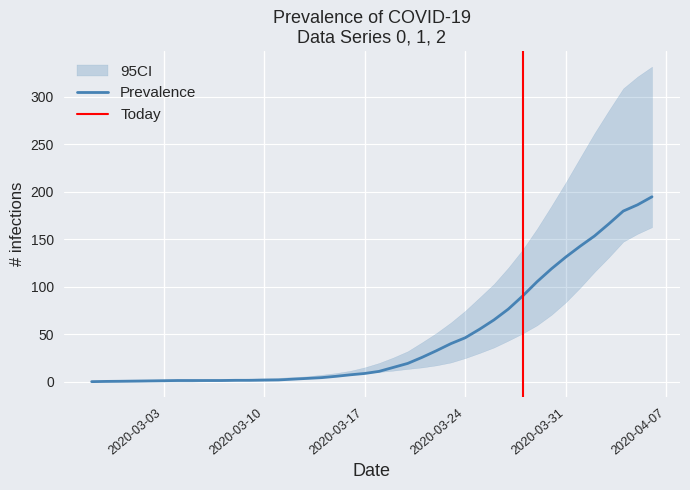

Is it true that Prevalence equals 46.2 at 2020-03-24?

True